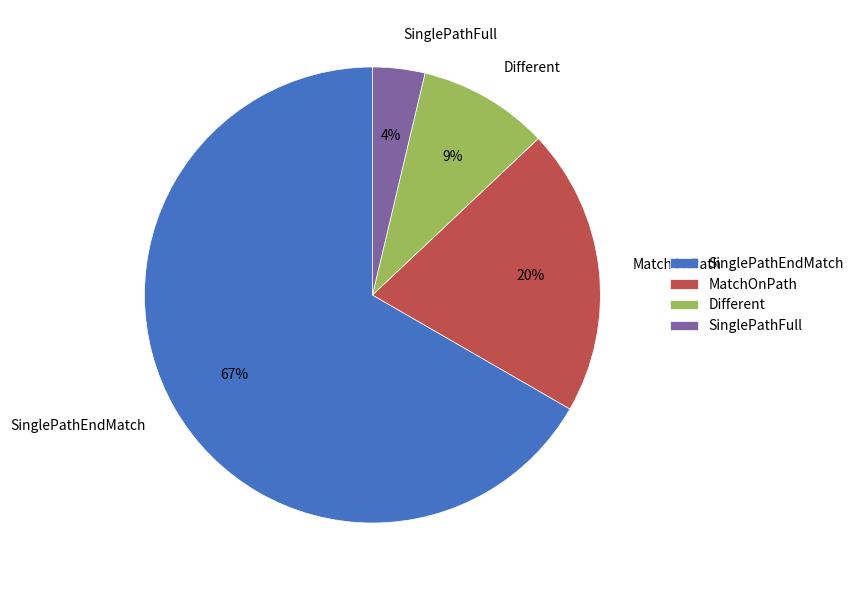

Count the number of slices in the pie.

4